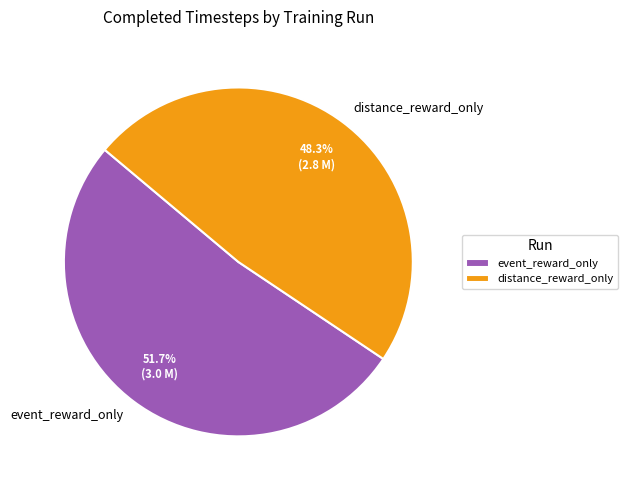

Combined, do event_reward_only and distance_reward_only account for over 50%?

Yes